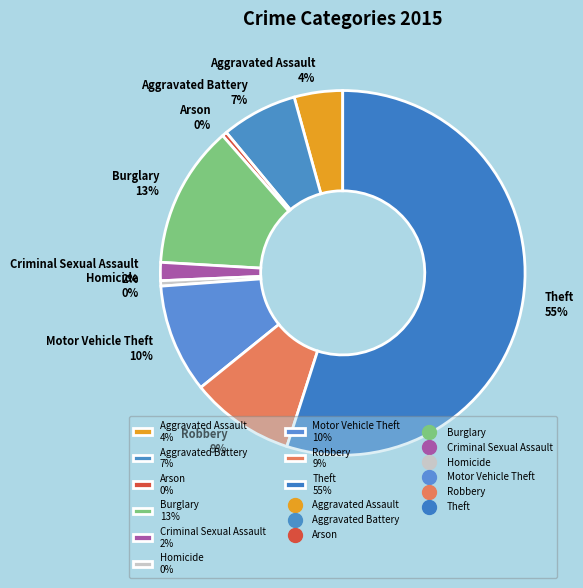

Is Theft 55% the majority of the pie?

Yes